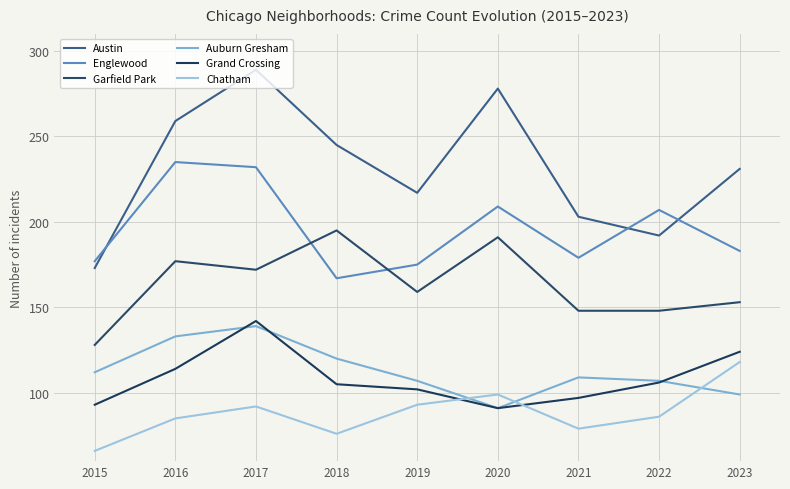

Does the chart have visible grid lines?

Yes